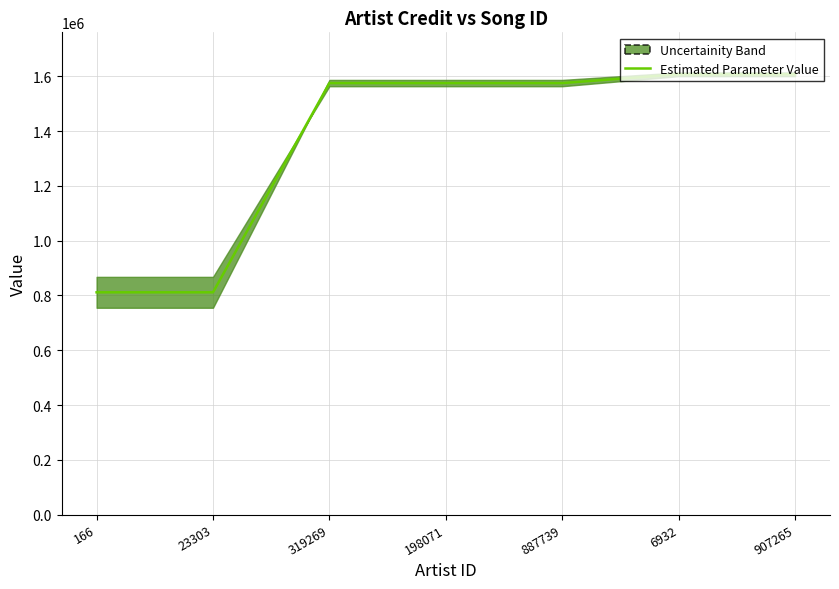

At which category does the chart reach its minimum across all series?

166